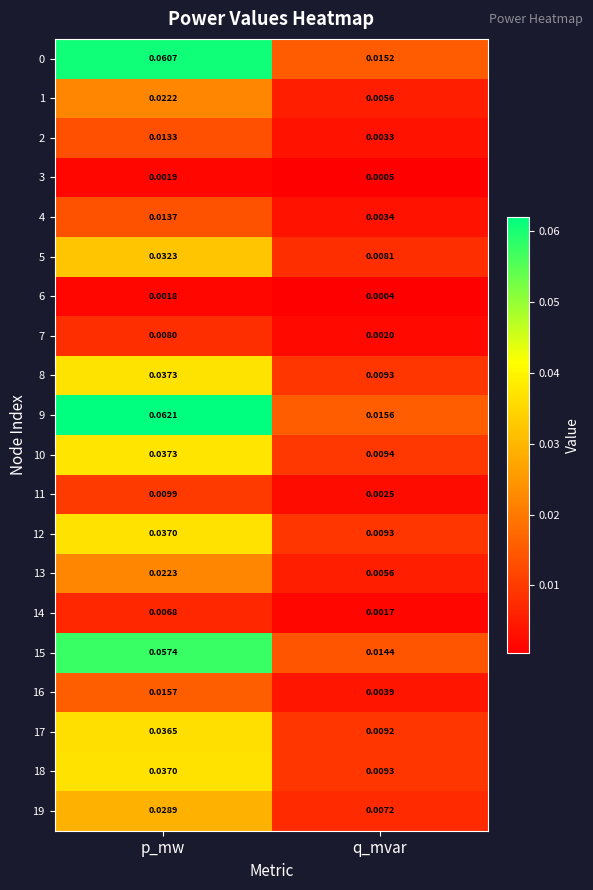

How many data points does each series have?

2